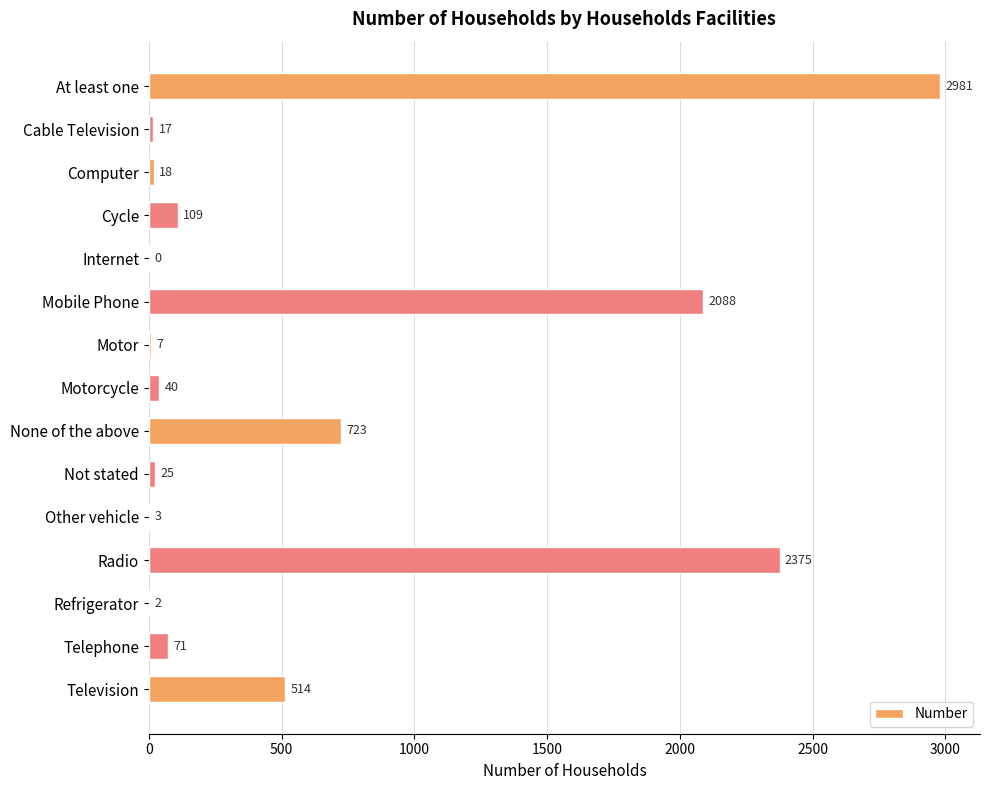

What is the greatest value displayed?

2981